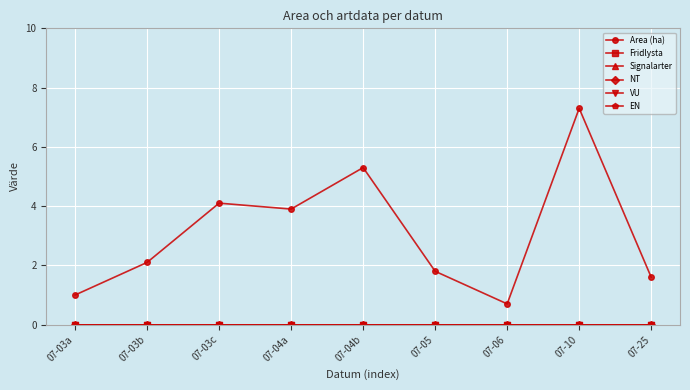

Reading right to left, what are all the values shown in this chart?

Area (ha): 07-25=1.6	07-10=7.3	07-06=0.7	07-05=1.8	07-04b=5.3	07-04a=3.9	07-03c=4.1	07-03b=2.1	07-03a=1.0
Fridlysta: 07-25=0.0	07-10=0.0	07-06=0.0	07-05=0.0	07-04b=0.0	07-04a=0.0	07-03c=0.0	07-03b=0.0	07-03a=0.0
Signalarter: 07-25=0.0	07-10=0.0	07-06=0.0	07-05=0.0	07-04b=0.0	07-04a=0.0	07-03c=0.0	07-03b=0.0	07-03a=0.0
NT: 07-25=0.0	07-10=0.0	07-06=0.0	07-05=0.0	07-04b=0.0	07-04a=0.0	07-03c=0.0	07-03b=0.0	07-03a=0.0
VU: 07-25=0.0	07-10=0.0	07-06=0.0	07-05=0.0	07-04b=0.0	07-04a=0.0	07-03c=0.0	07-03b=0.0	07-03a=0.0
EN: 07-25=0.0	07-10=0.0	07-06=0.0	07-05=0.0	07-04b=0.0	07-04a=0.0	07-03c=0.0	07-03b=0.0	07-03a=0.0